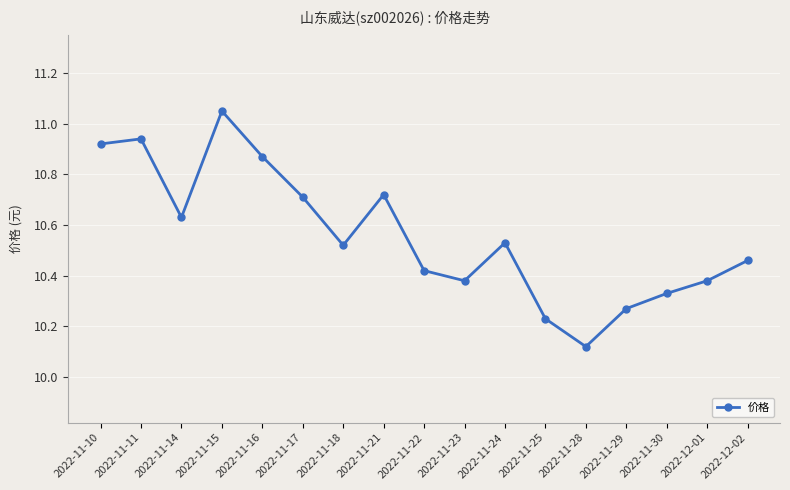

The value at 2022-11-11 is 15.3. True or false?

False